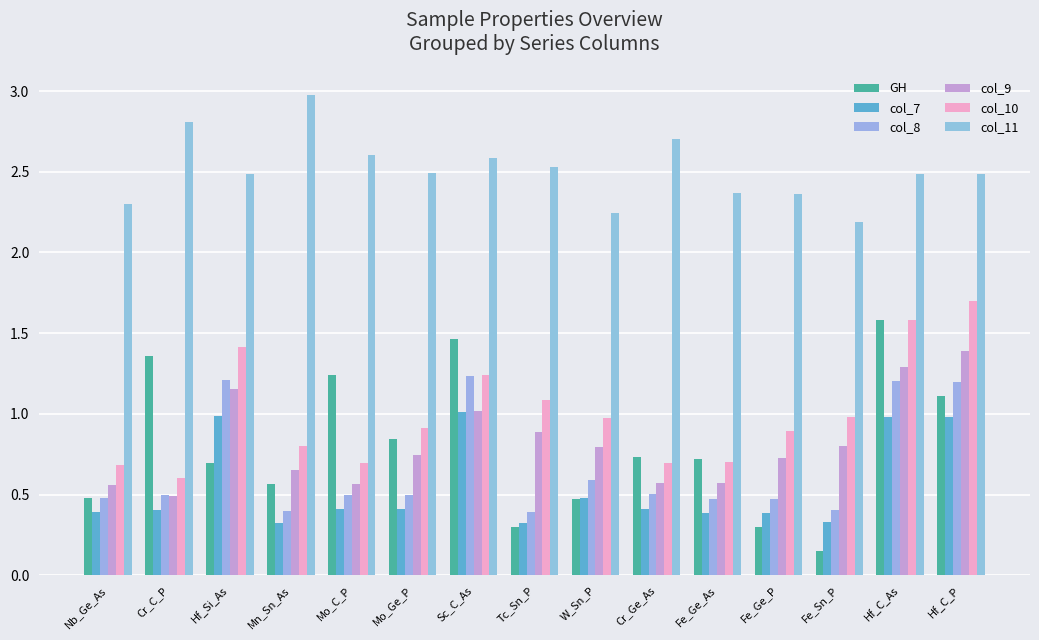

Reading right to left, list all the values displayed in this chart.

GH: Hf_C_P=1.1	Hf_C_As=1.6	Fe_Sn_P=0.1	Fe_Ge_P=0.3	Fe_Ge_As=0.7	Cr_Ge_As=0.7	W_Sn_P=0.5	Tc_Sn_P=0.3	Sc_C_As=1.5	Mo_Ge_P=0.8	Mo_C_P=1.2	Mn_Sn_As=0.6	Hf_Si_As=0.7	Cr_C_P=1.4	Nb_Ge_As=0.5
col_7: Hf_C_P=1.0	Hf_C_As=1.0	Fe_Sn_P=0.3	Fe_Ge_P=0.4	Fe_Ge_As=0.4	Cr_Ge_As=0.4	W_Sn_P=0.5	Tc_Sn_P=0.3	Sc_C_As=1.0	Mo_Ge_P=0.4	Mo_C_P=0.4	Mn_Sn_As=0.3	Hf_Si_As=1.0	Cr_C_P=0.4	Nb_Ge_As=0.4
col_8: Hf_C_P=1.2	Hf_C_As=1.2	Fe_Sn_P=0.4	Fe_Ge_P=0.5	Fe_Ge_As=0.5	Cr_Ge_As=0.5	W_Sn_P=0.6	Tc_Sn_P=0.4	Sc_C_As=1.2	Mo_Ge_P=0.5	Mo_C_P=0.5	Mn_Sn_As=0.4	Hf_Si_As=1.2	Cr_C_P=0.5	Nb_Ge_As=0.5
col_9: Hf_C_P=1.4	Hf_C_As=1.3	Fe_Sn_P=0.8	Fe_Ge_P=0.7	Fe_Ge_As=0.6	Cr_Ge_As=0.6	W_Sn_P=0.8	Tc_Sn_P=0.9	Sc_C_As=1.0	Mo_Ge_P=0.7	Mo_C_P=0.6	Mn_Sn_As=0.7	Hf_Si_As=1.2	Cr_C_P=0.5	Nb_Ge_As=0.6
col_10: Hf_C_P=1.7	Hf_C_As=1.6	Fe_Sn_P=1.0	Fe_Ge_P=0.9	Fe_Ge_As=0.7	Cr_Ge_As=0.7	W_Sn_P=1.0	Tc_Sn_P=1.1	Sc_C_As=1.2	Mo_Ge_P=0.9	Mo_C_P=0.7	Mn_Sn_As=0.8	Hf_Si_As=1.4	Cr_C_P=0.6	Nb_Ge_As=0.7
col_11: Hf_C_P=2.5	Hf_C_As=2.5	Fe_Sn_P=2.2	Fe_Ge_P=2.4	Fe_Ge_As=2.4	Cr_Ge_As=2.7	W_Sn_P=2.2	Tc_Sn_P=2.5	Sc_C_As=2.6	Mo_Ge_P=2.5	Mo_C_P=2.6	Mn_Sn_As=3.0	Hf_Si_As=2.5	Cr_C_P=2.8	Nb_Ge_As=2.3